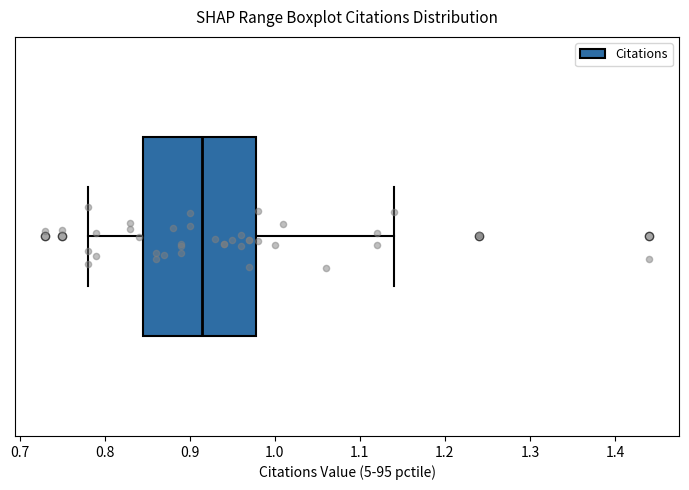

Where does the median line of the box sit on the x-axis? The values are not printed on the chart, so give them approximately, as read against the axis.

0.92